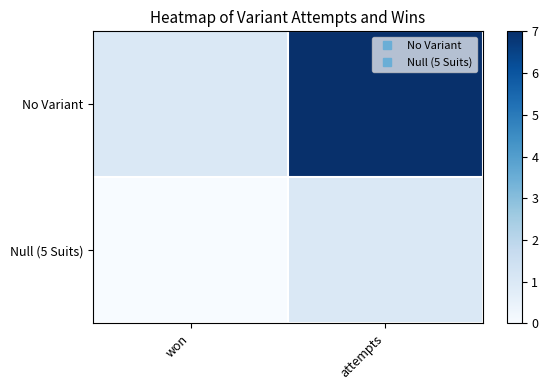

List the series in order of their overall mean, highest first.

No Variant, Null (5 Suits)